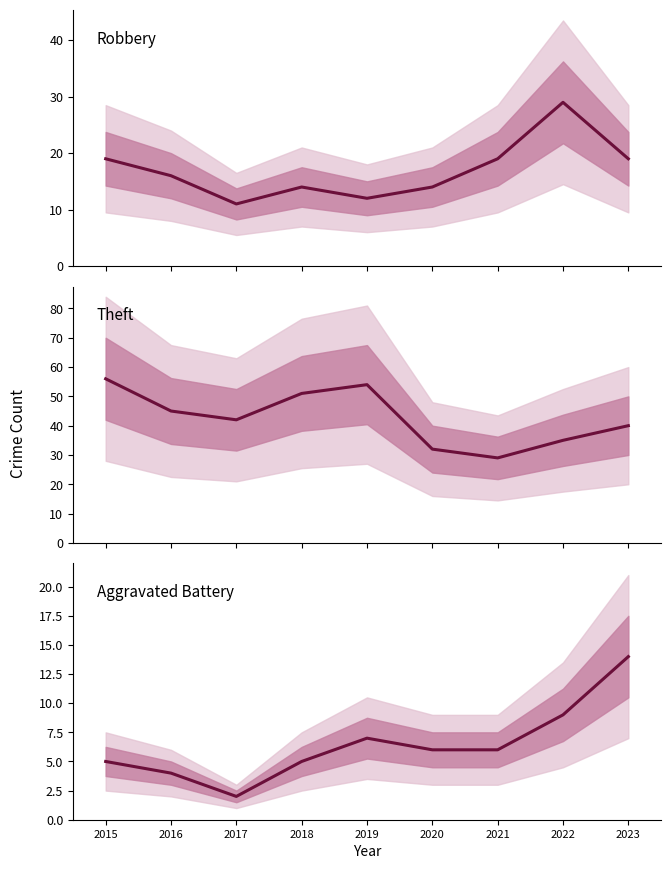

What is the value of the Robbery point at the 9th from the left?

19